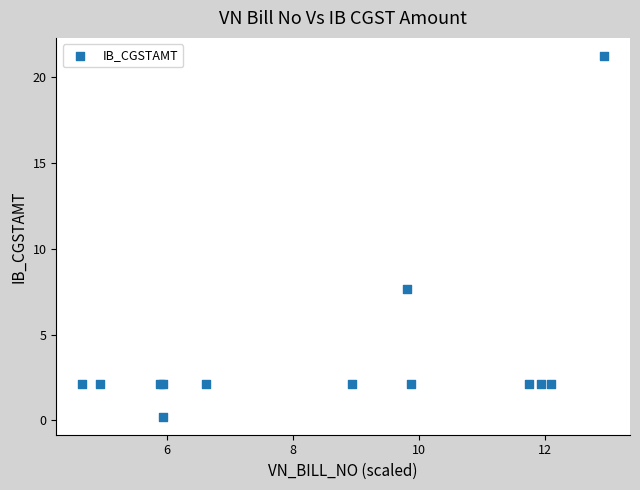

What Y value in the scatter plot is closest to 10?

7.7